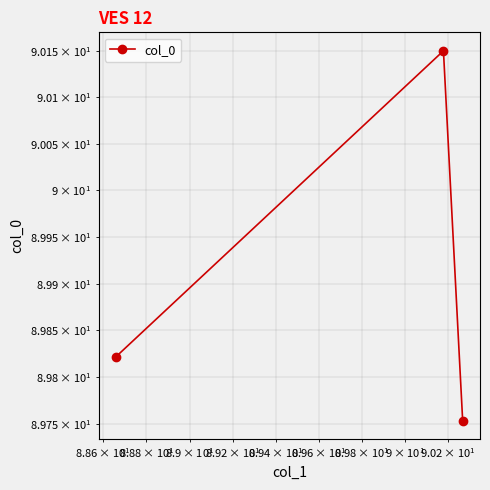

What is the difference between the maximum and minimum values?

0.4